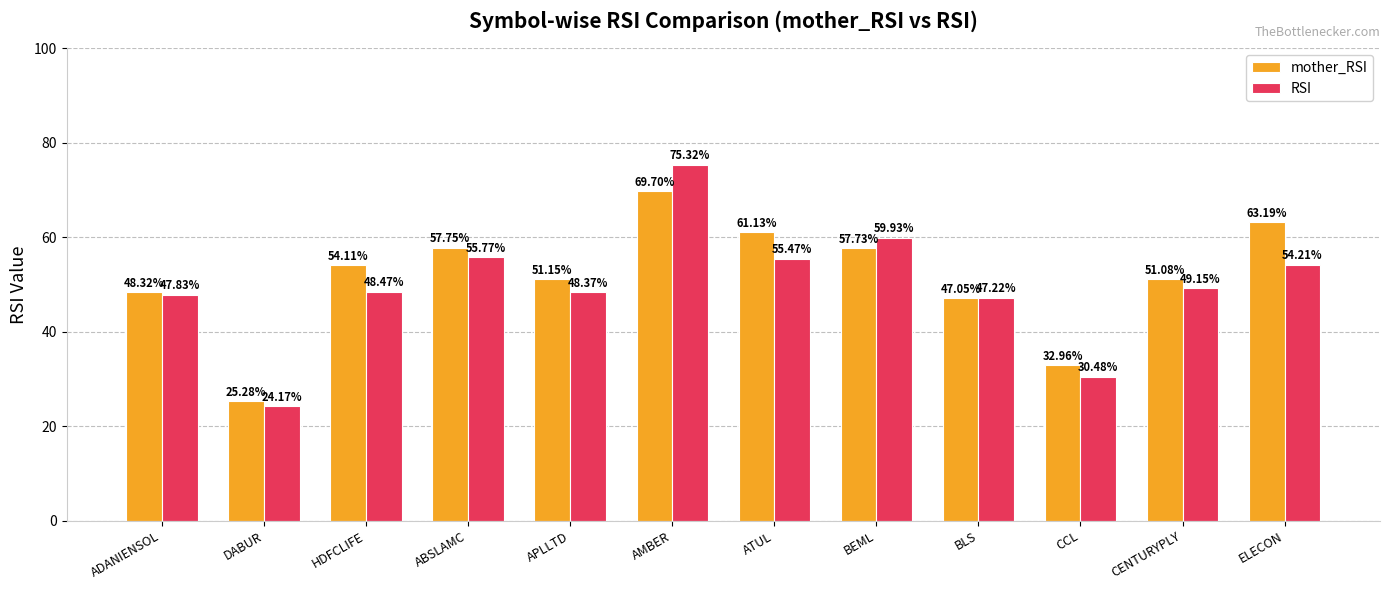

List the labels in order of mother_RSI value, smallest first.

DABUR, CCL, BLS, ADANIENSOL, CENTURYPLY, APLLTD, HDFCLIFE, BEML, ABSLAMC, ATUL, ELECON, AMBER